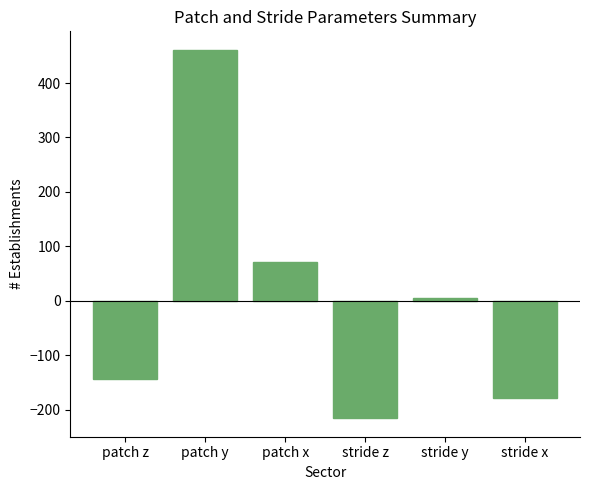

Does the chart contain any negative values?

Yes